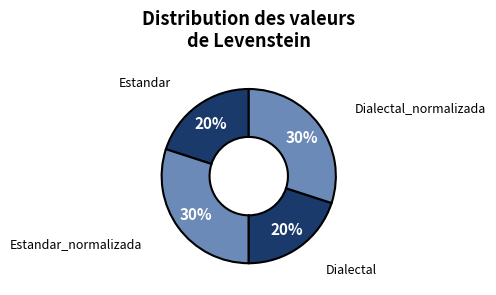

Does Dialectal_normalizada account for over 50% of the chart?

No